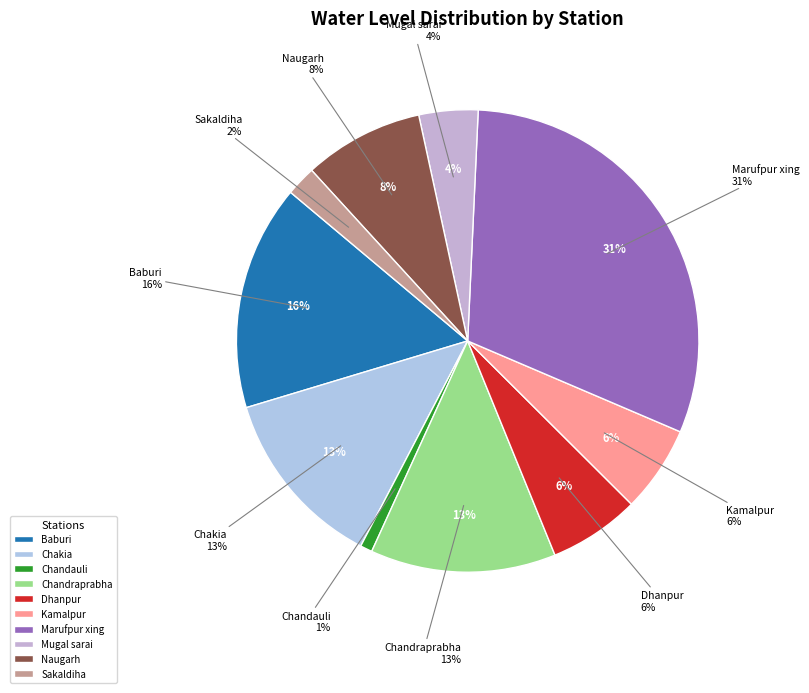

Which slice is the smallest?

Chandauli